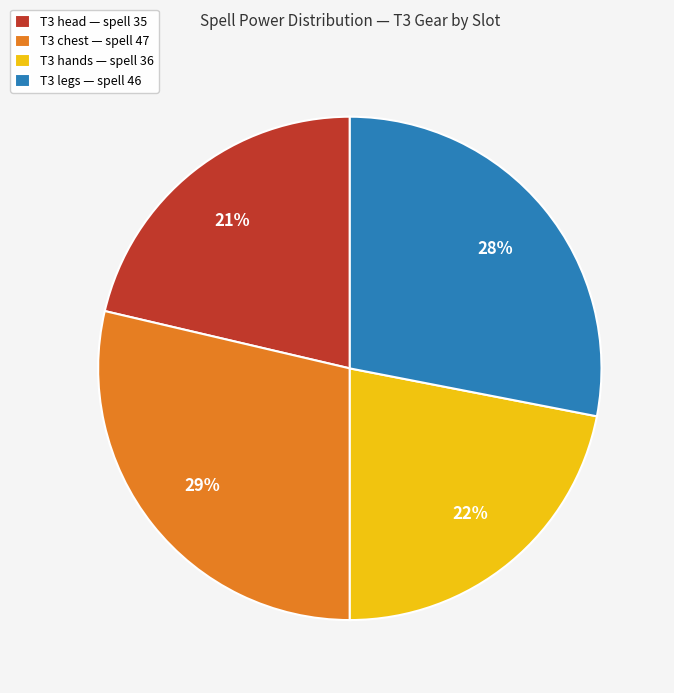

To the nearest percent, what is the difference between the T3 legs — spell 46 and T3 head — spell 35 slice percentages?

7%